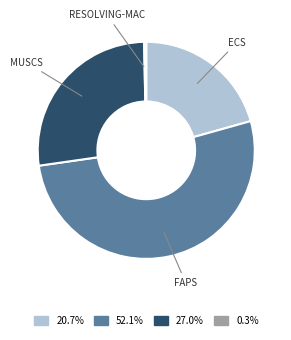

Is there a majority slice in this chart?

Yes